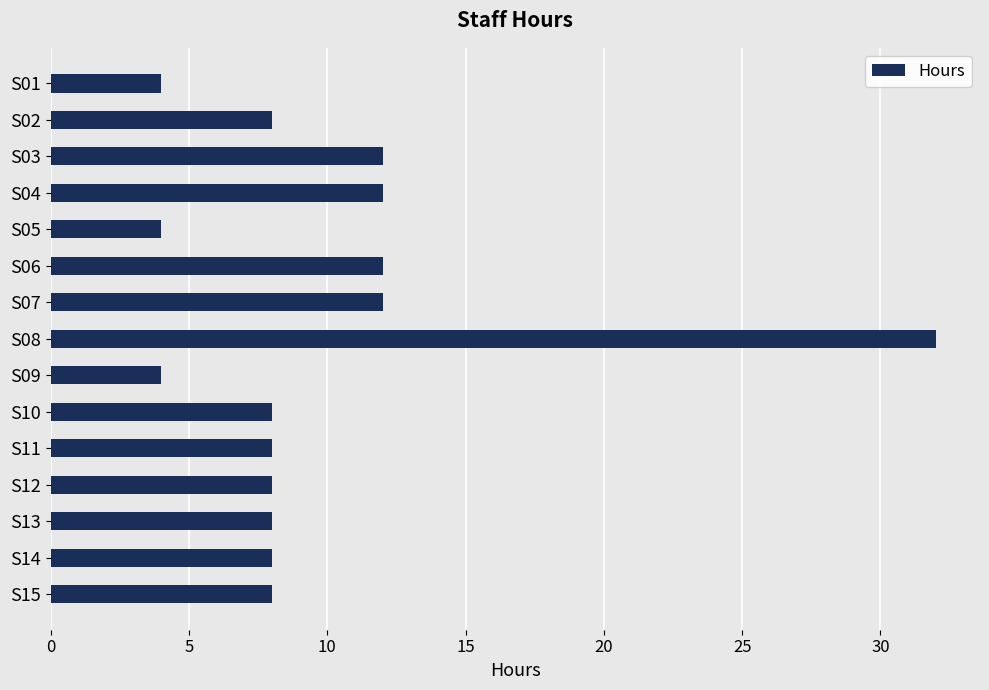

How many values are between 8 and 12?

11